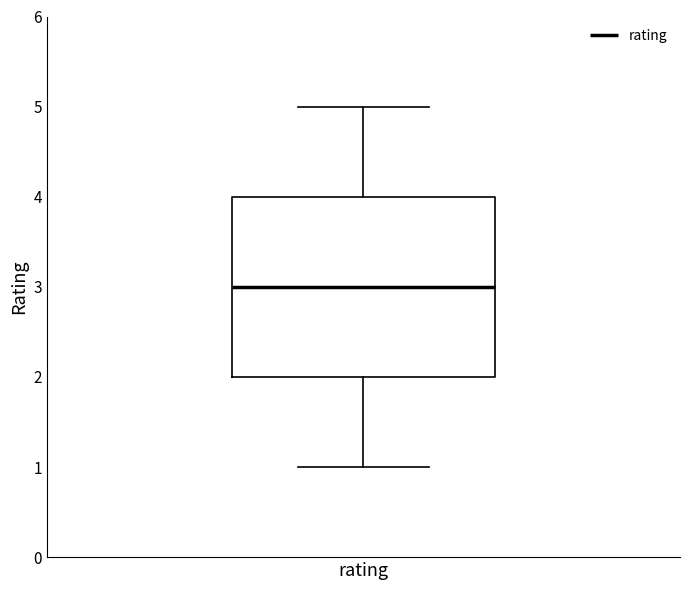

Where is the upper edge of the box for rating on the y-axis? The values are not printed on the chart, so give them approximately, as read against the axis.

4